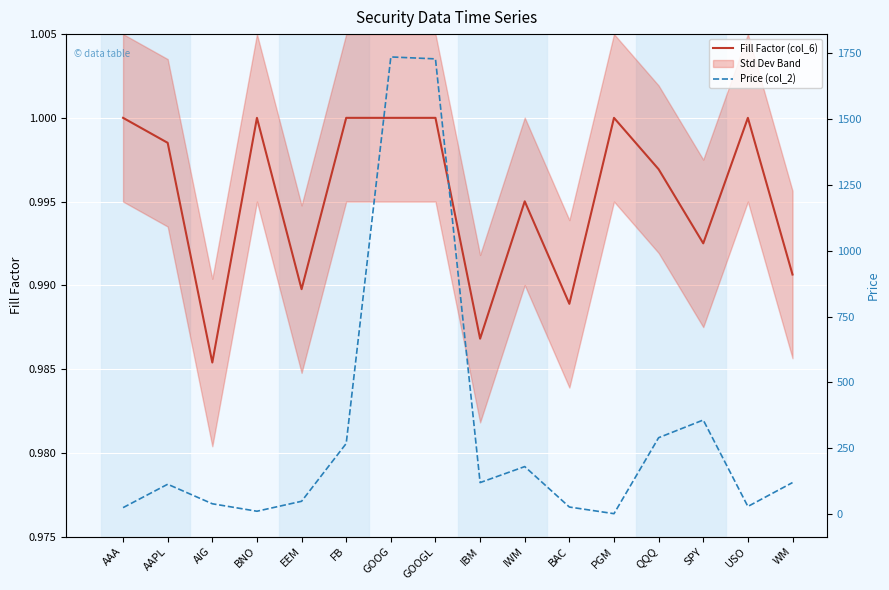

True or false: Fill Factor (col_6) and Price (col_2) intersect in this chart.

False